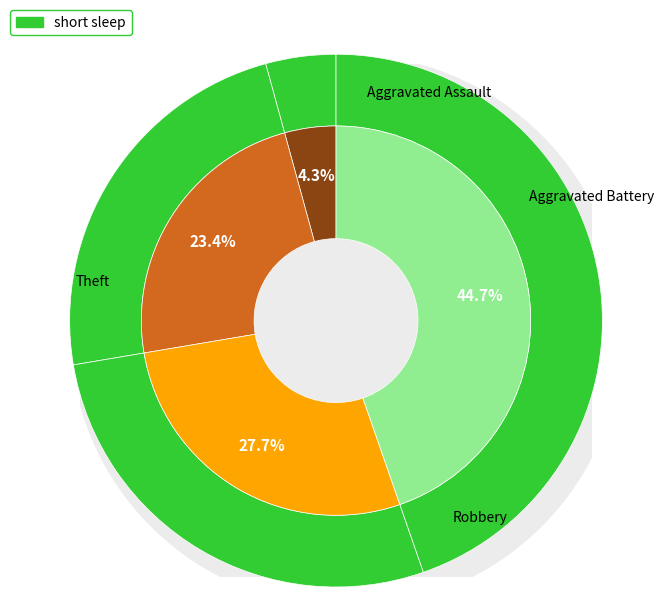

To the nearest percent, what portion does Aggravated Assault represent?

4%